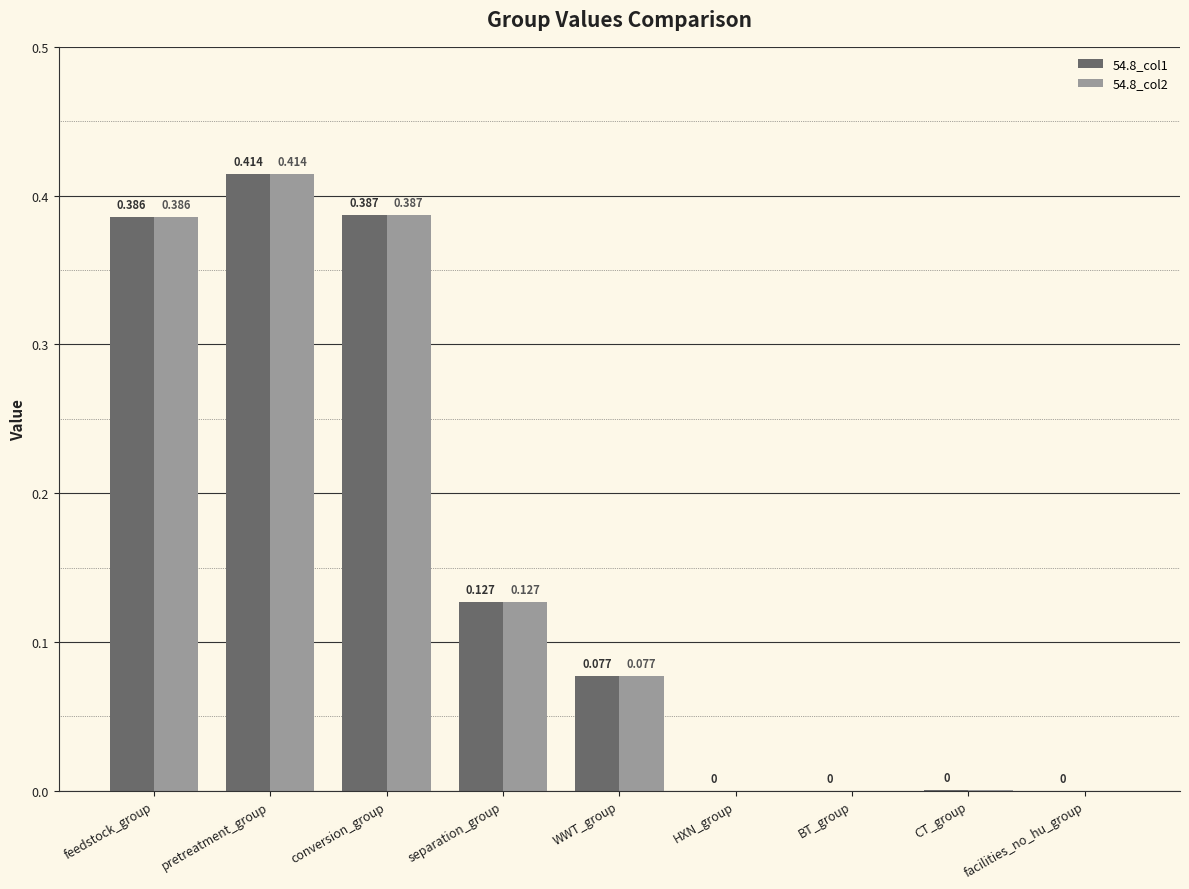

Which category has the highest value across all series?

pretreatment_group